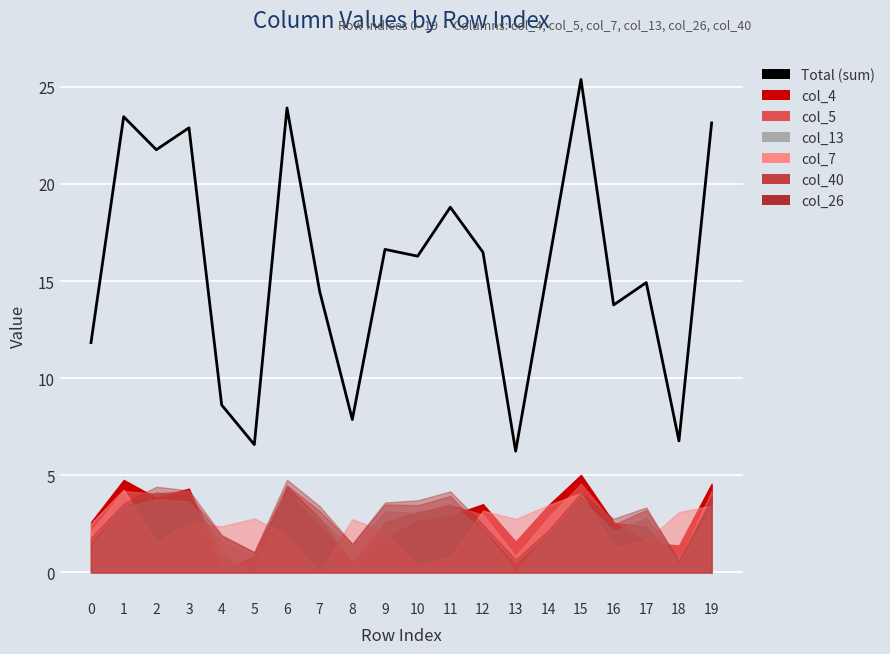

What is the change in value from 10 to 12?

+0.2